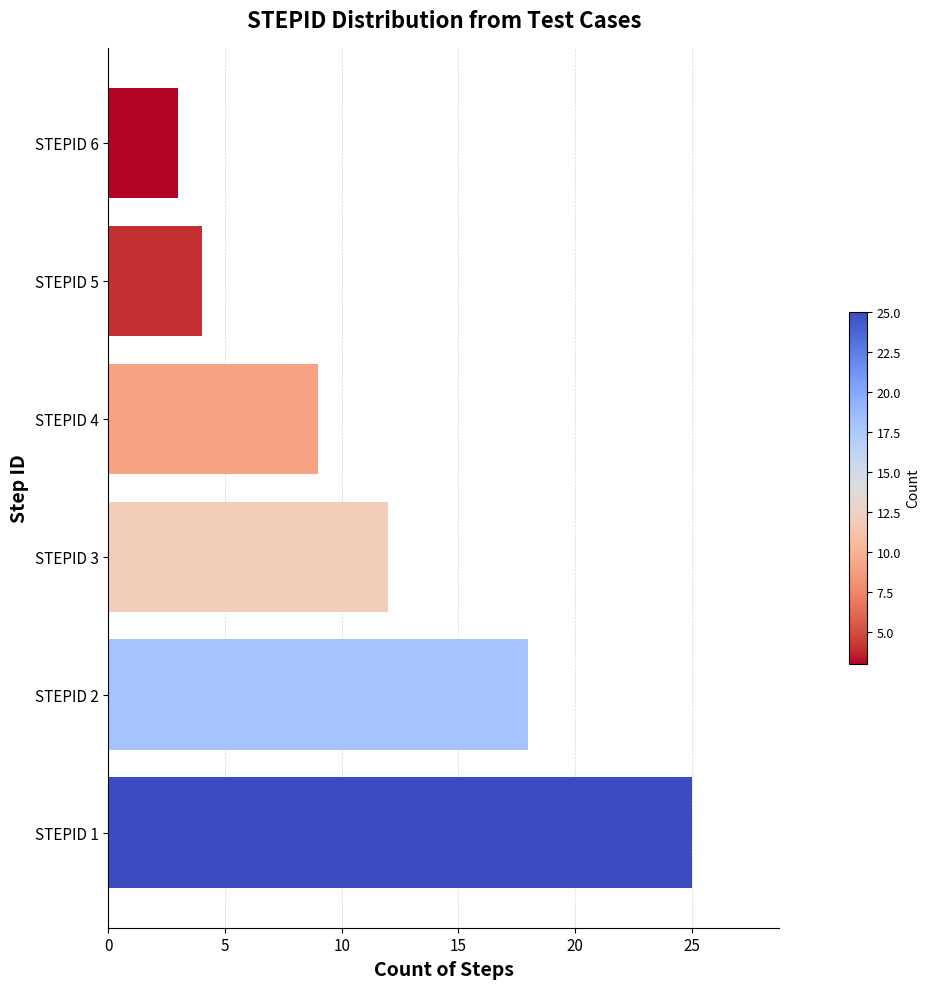

Are the bars grouped side by side (vs. stacked)?

No